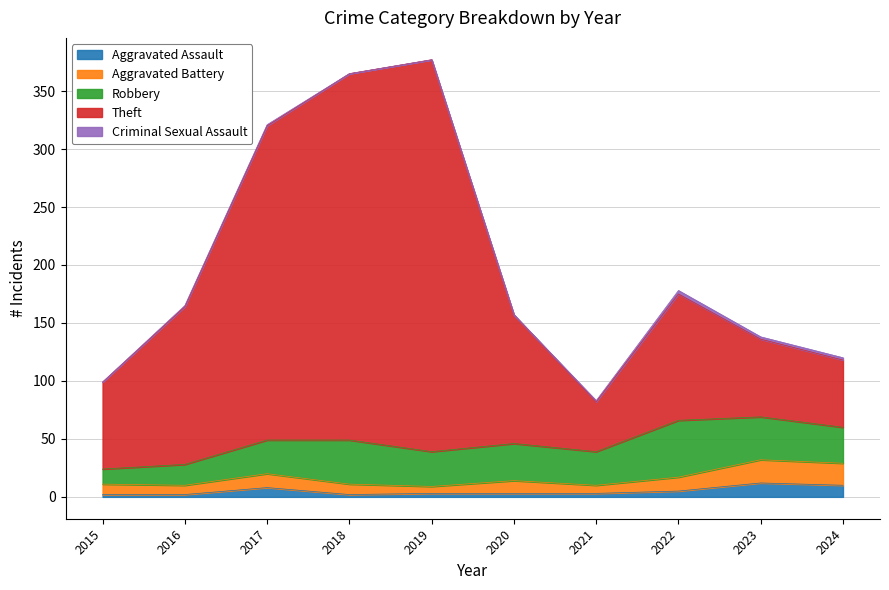

What is the value of the Theft point at the 9th from the left?

136